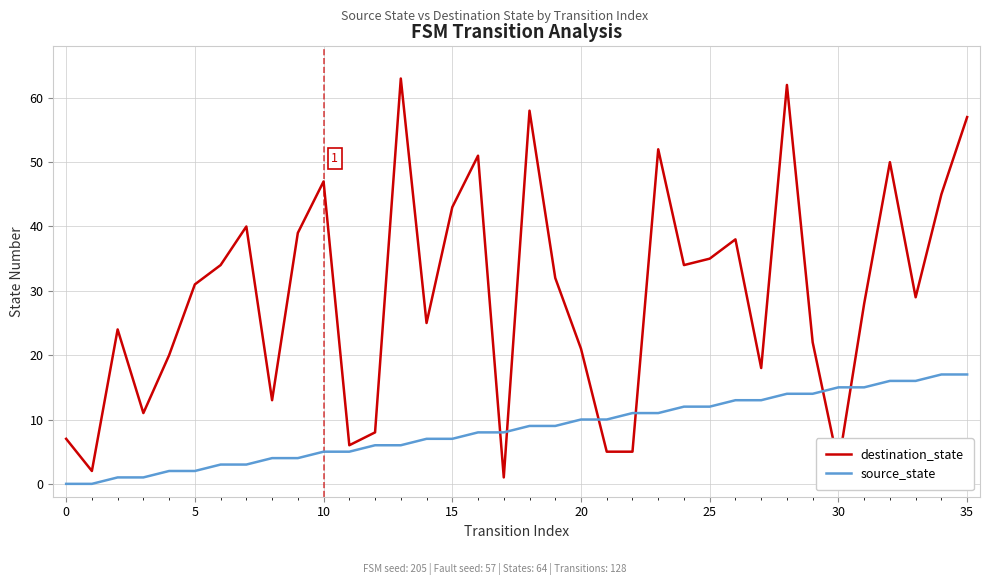

List the series in order of their overall mean, lowest first.

source_state, destination_state